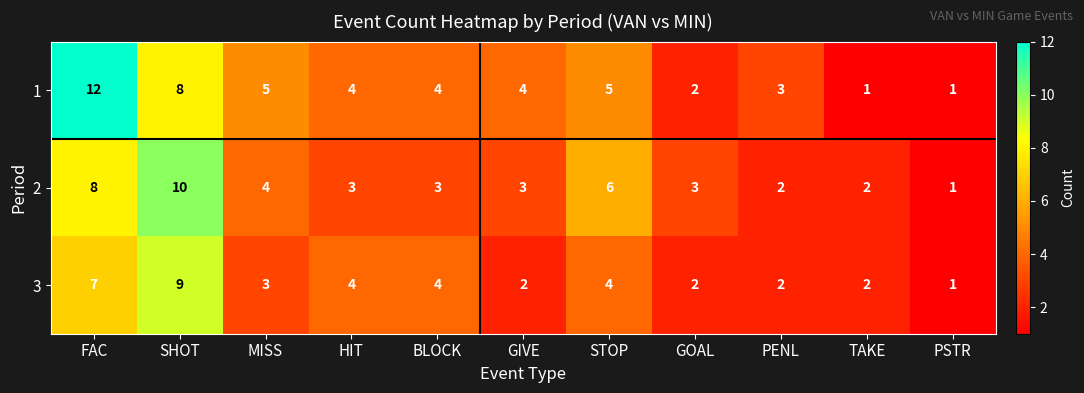

Between PENL and PSTR, which series saw the biggest shift?

1